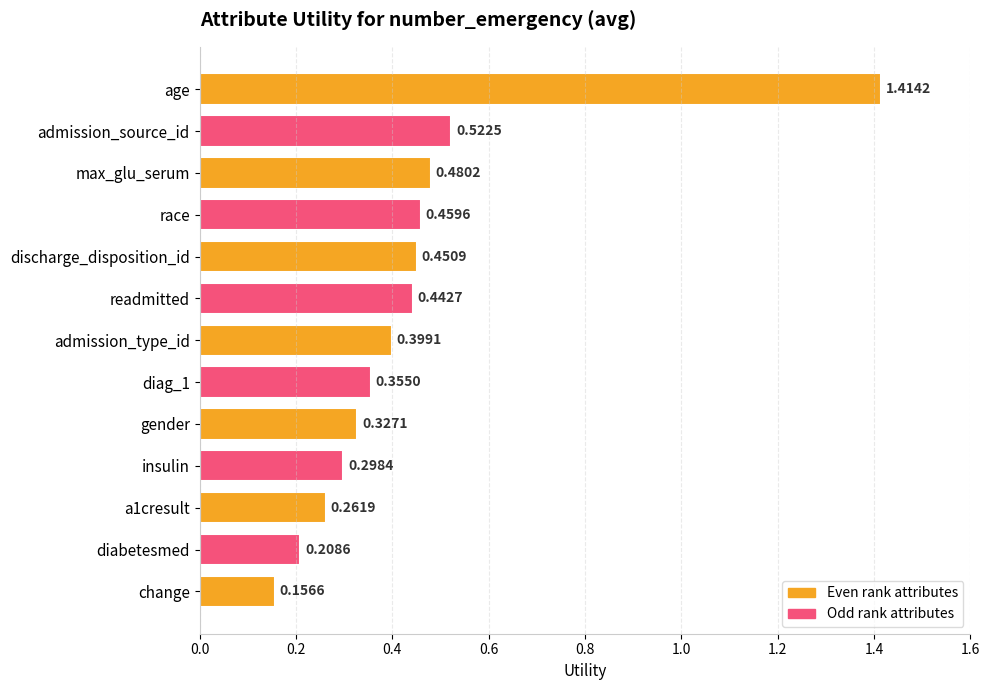

What is the label of the 9th bar from the bottom?

discharge_disposition_id